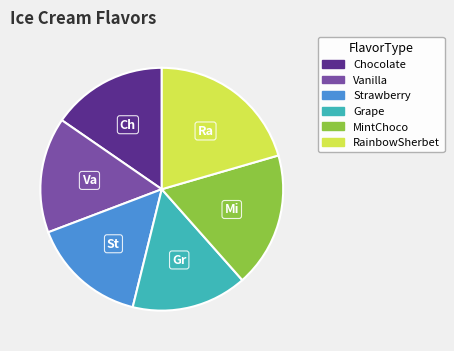

Count the number of slices in the pie.

6